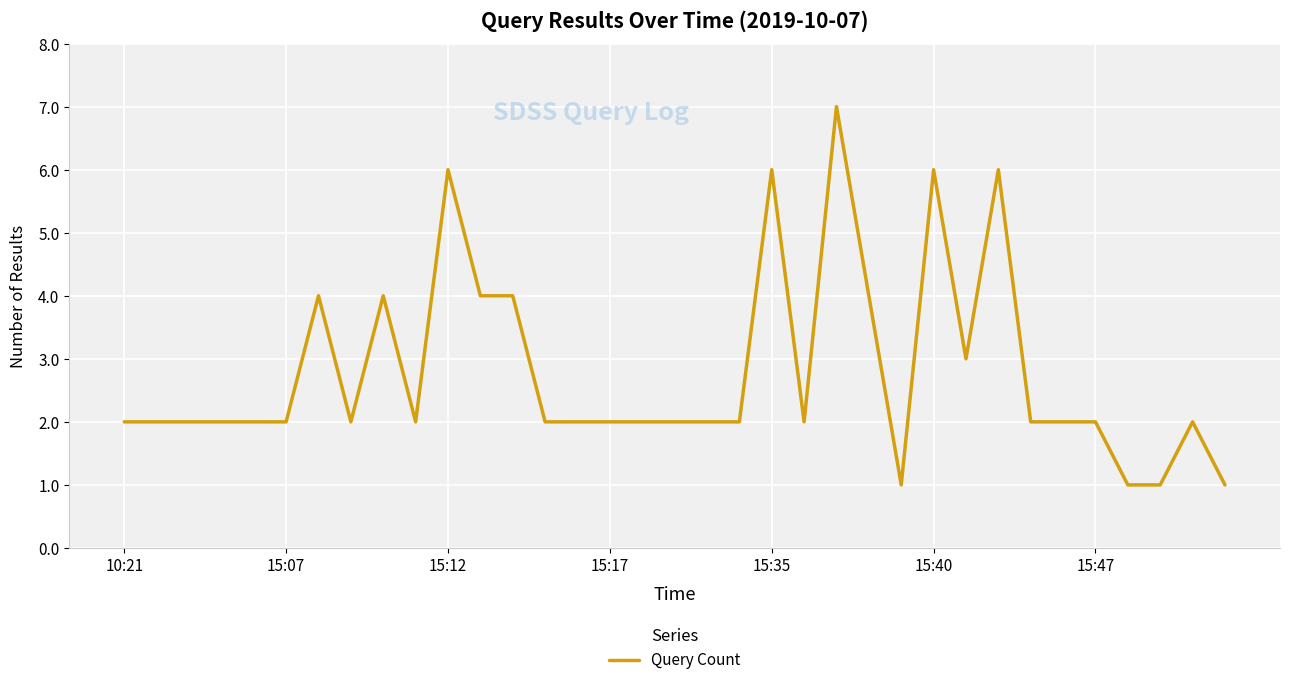

What is the maximum value shown in the chart?

7